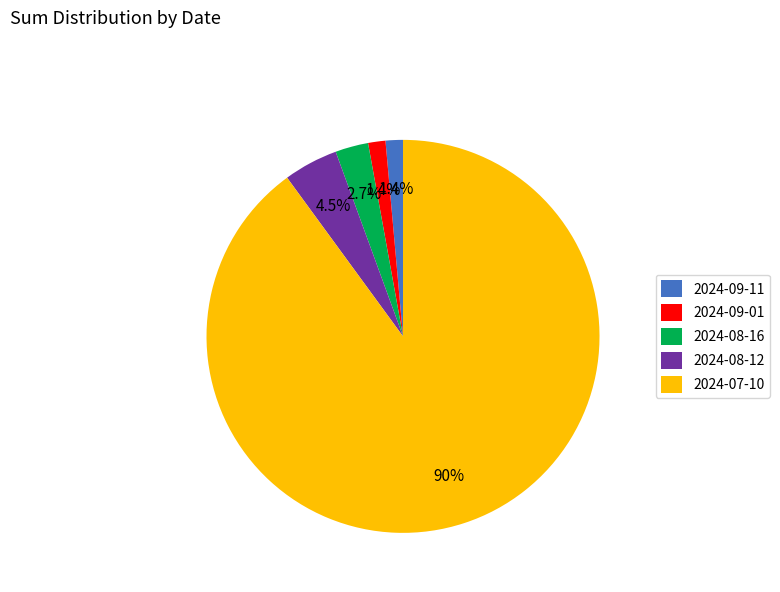

Count the number of slices in the pie.

5